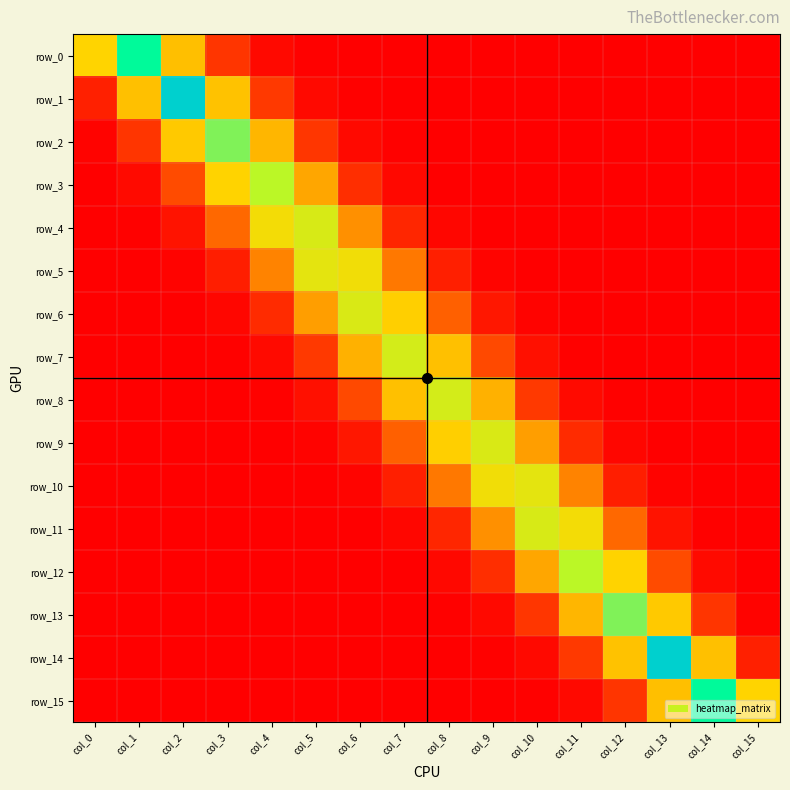

What is the average value of the row_2 series?

0.1